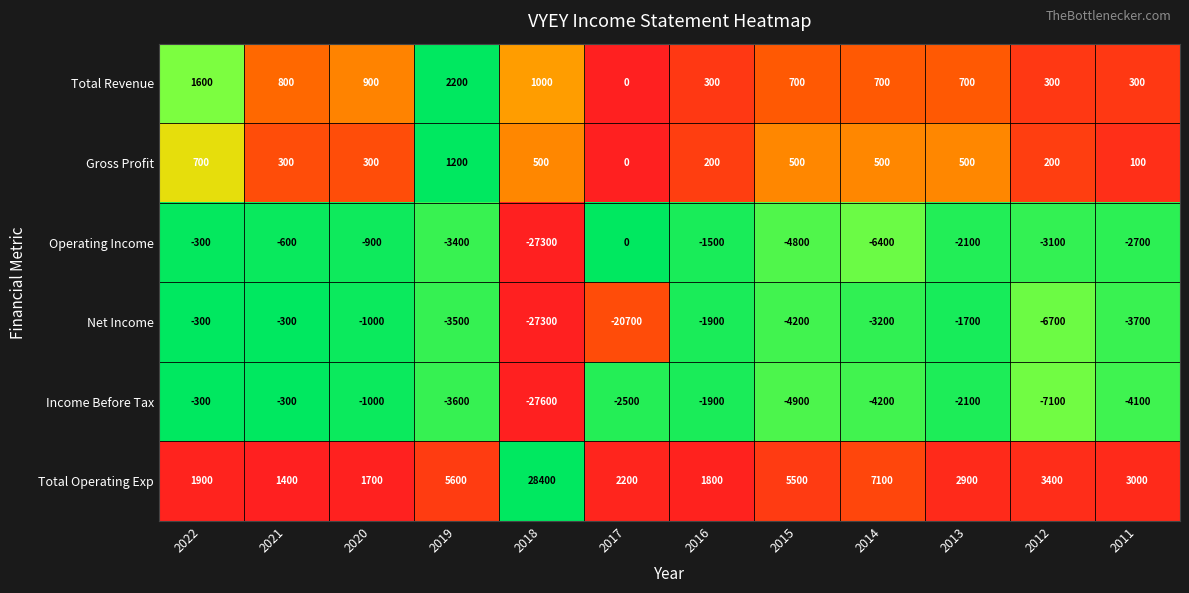

Which series changed the most between 2022 and 2017?

Net Income